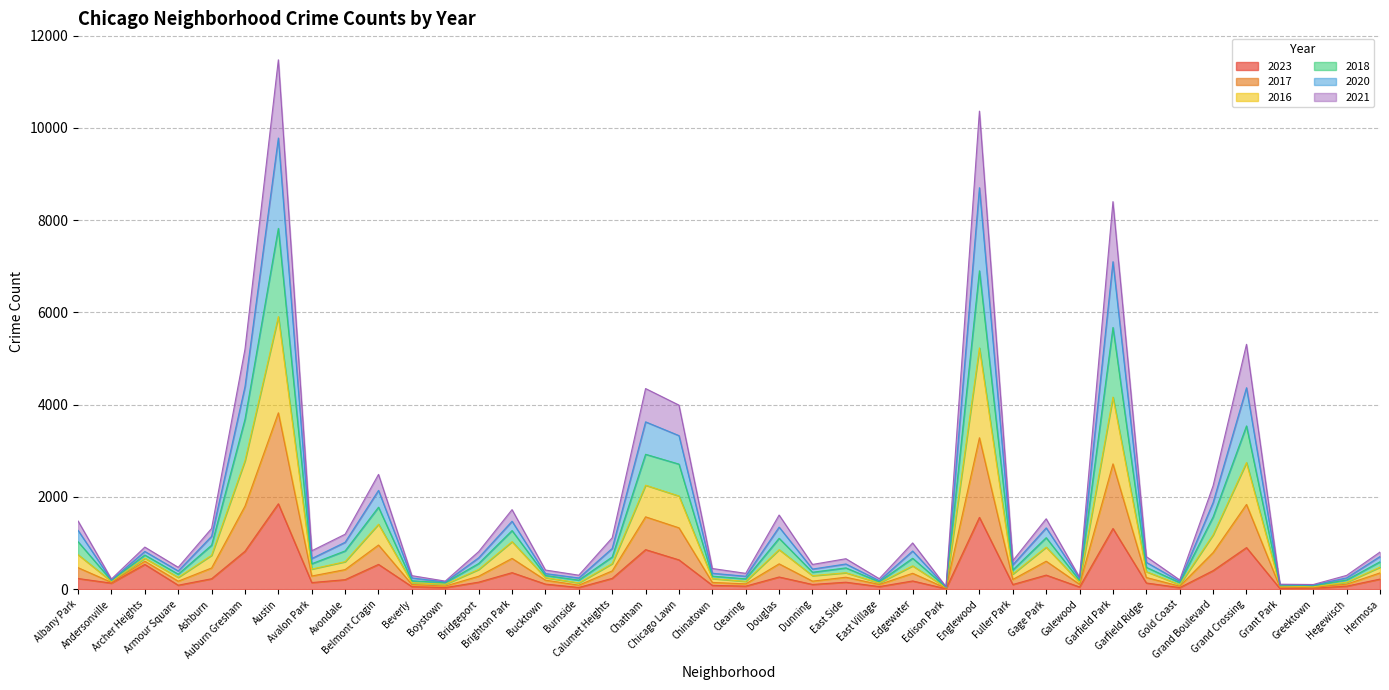

What are all the series names shown in the legend?

2023, 2017, 2016, 2018, 2020, 2021